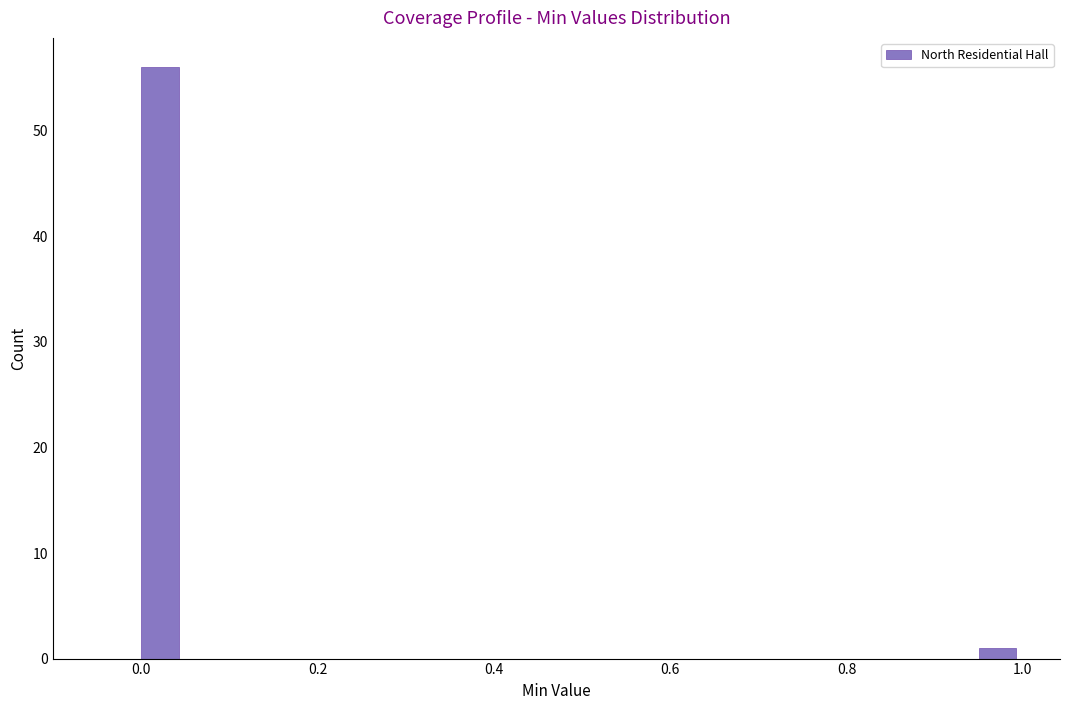

Read against the x-axis, roughly where is the centre of the tallest bar?

0.02